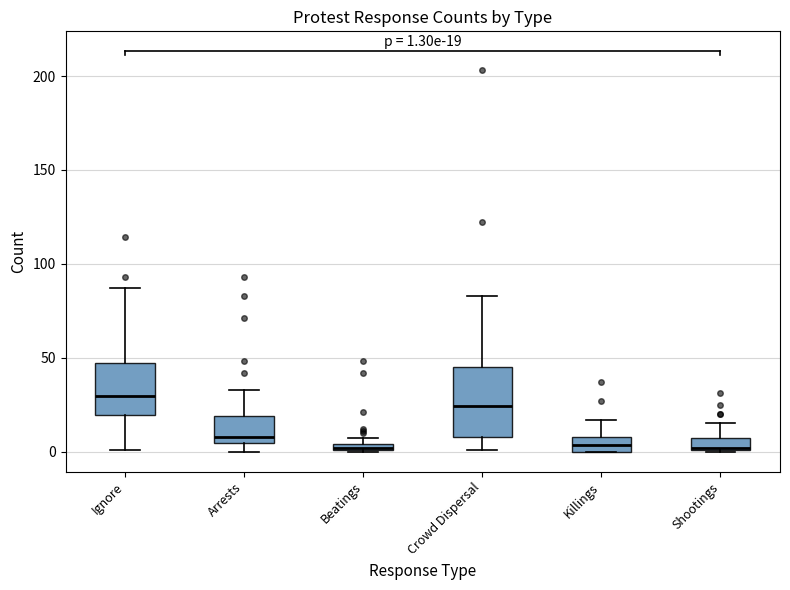

Which box is the tallest, from its lower edge to its upper edge?

Crowd Dispersal